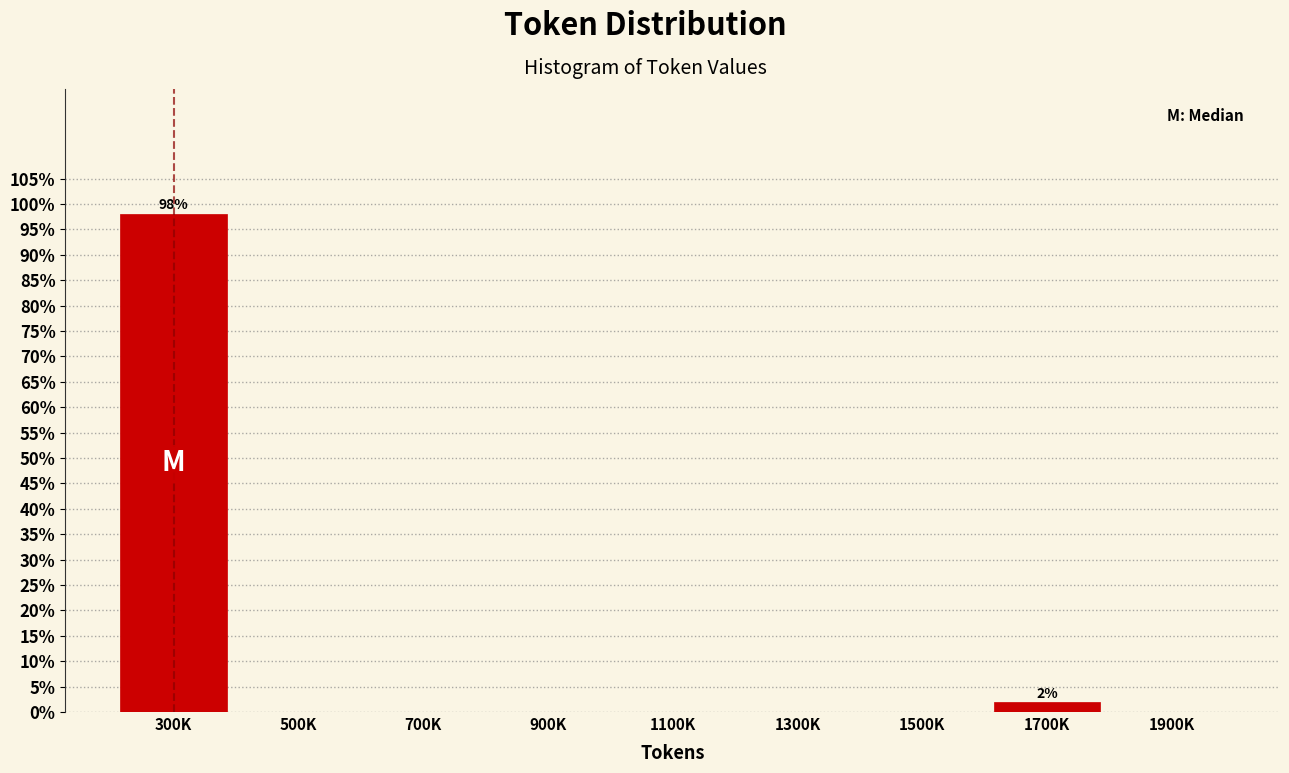

Reading left to right, list all the values displayed in this chart.

300K=98.1	500K=0.0	700K=0.0	900K=0.0	1100K=0.0	1300K=0.0	1500K=0.0	1700K=1.9	1900K=0.0